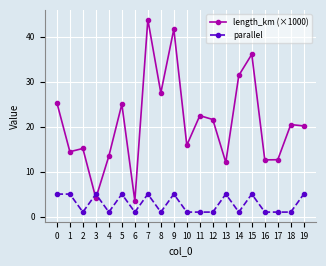

What are all the series names shown in the legend?

length_km (×1000), parallel